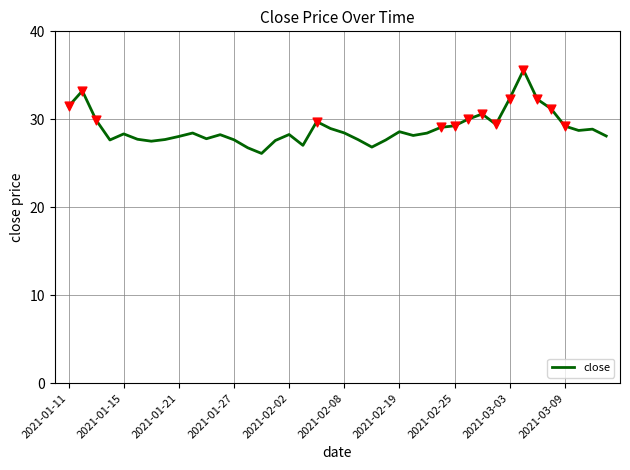

What is the minimum value shown in the chart?

26.1